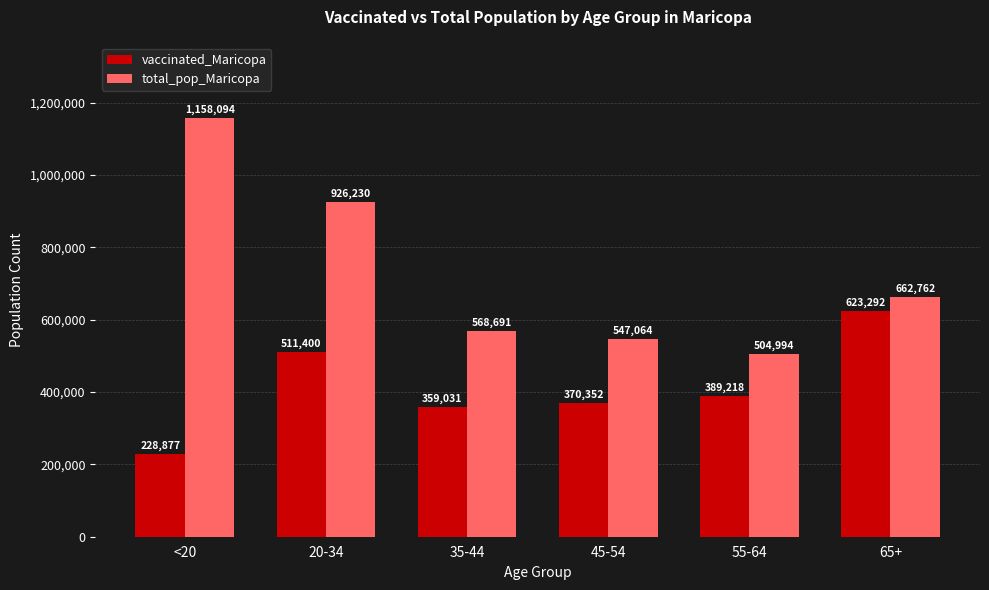

What is the difference between the vaccinated_Maricopa values at 55-64 and <20?

160341